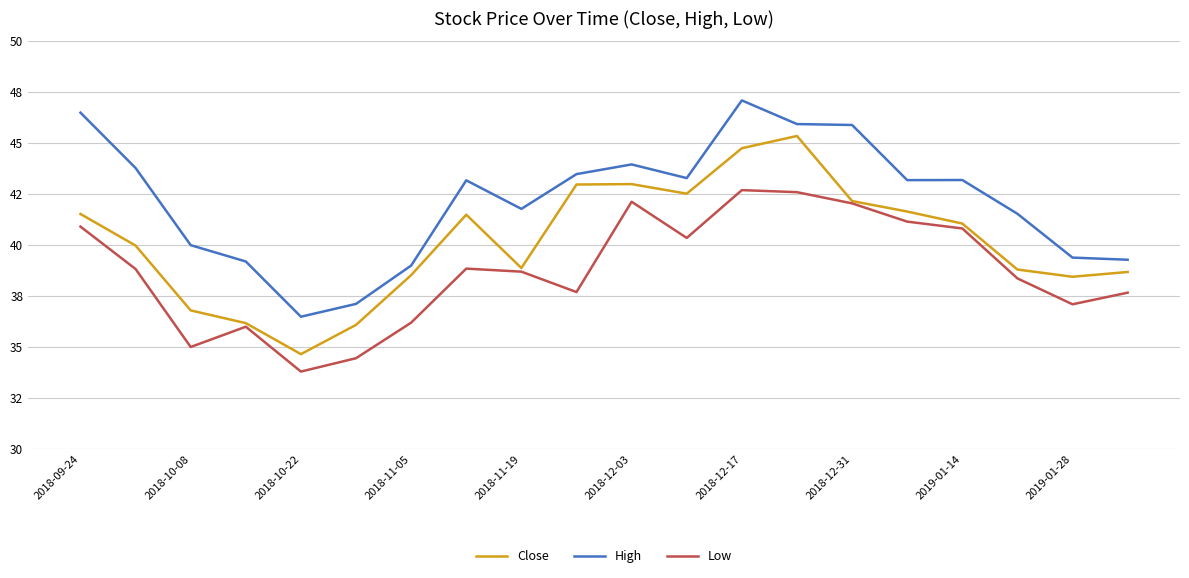

True or false: Close and High intersect in this chart.

False